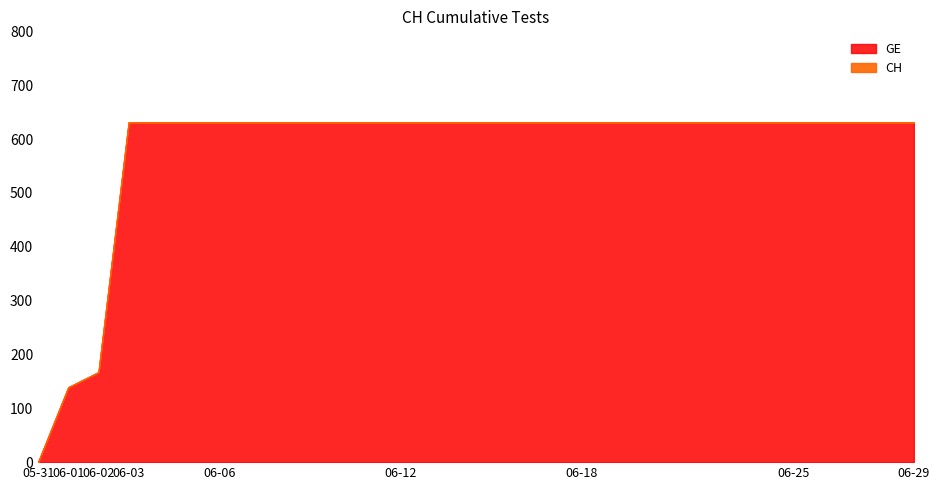

How many data points in CH are less than 631?

3